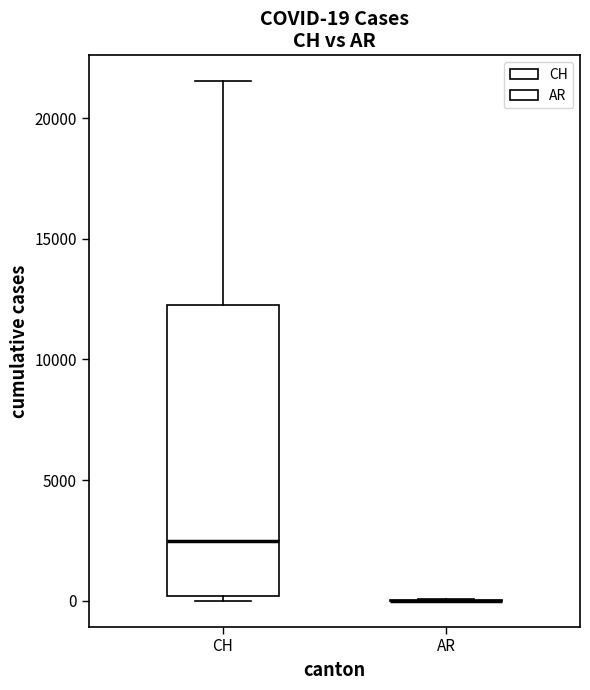

Which box is the tallest, from its lower edge to its upper edge?

CH